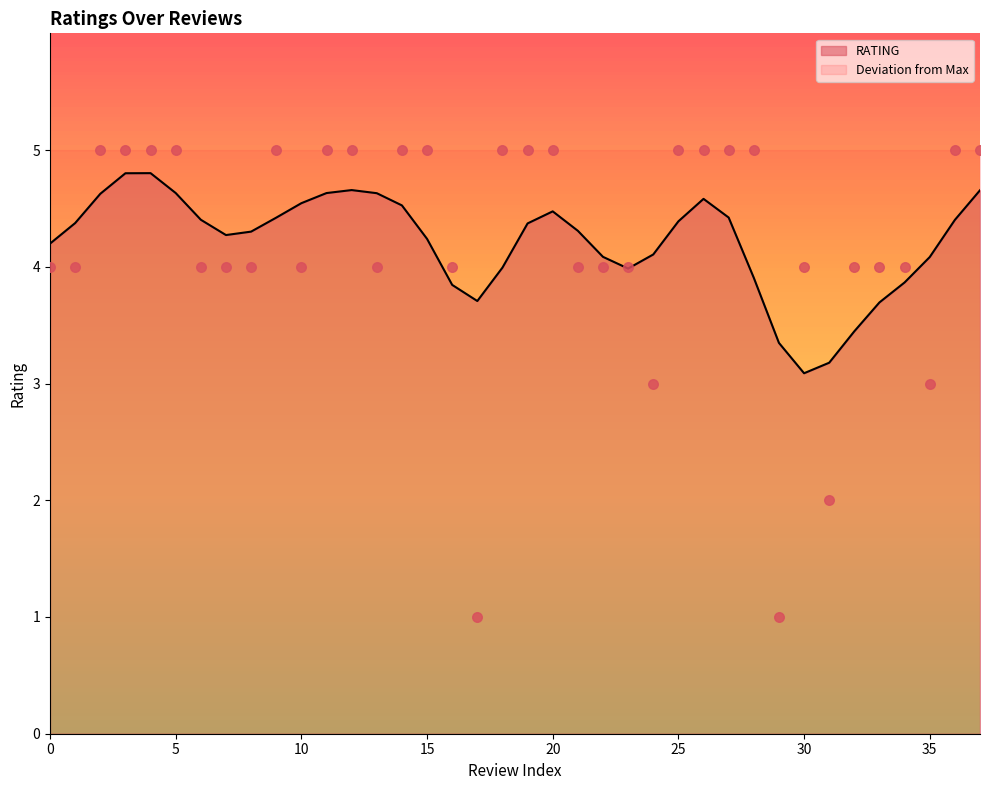

What is the ratio of the value at 31 to the value at 13?

0.5